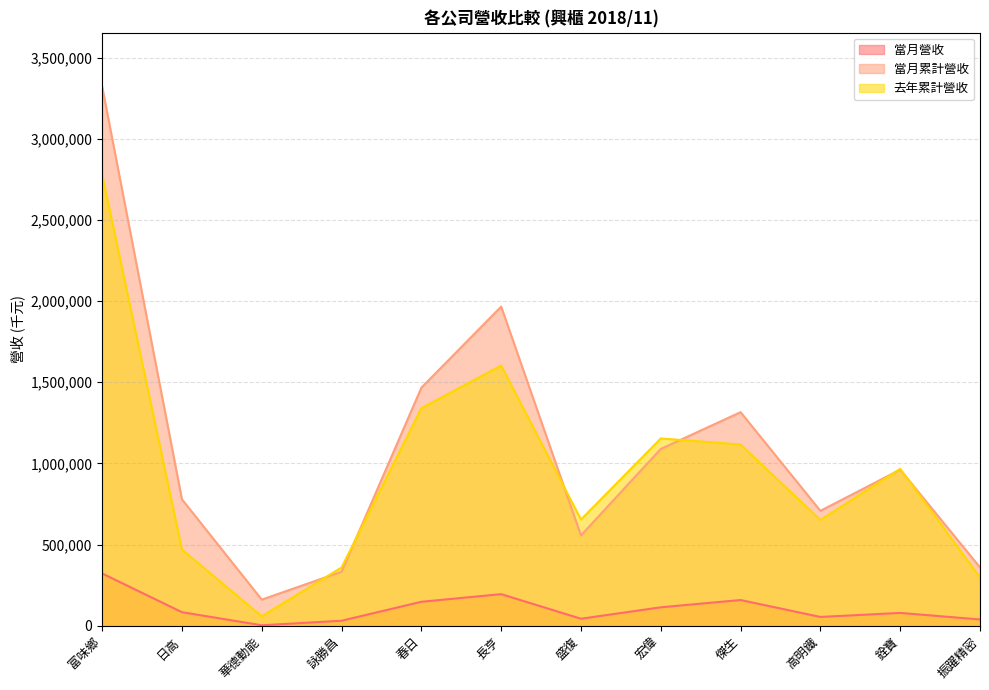

Which series has the largest range (max minus min)?

當月累計營收